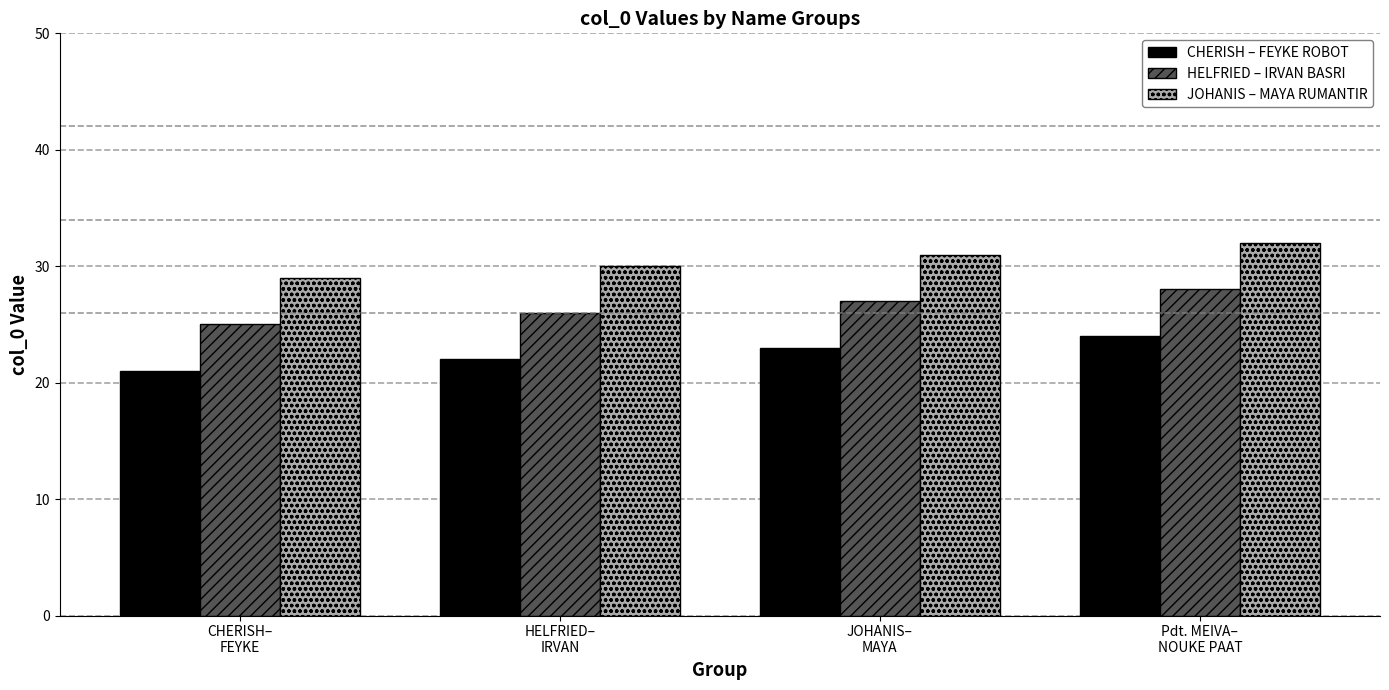

What is the difference between the CHERISH – FEYKE ROBOT values at CHERISH–
FEYKE and JOHANIS–
MAYA?

2